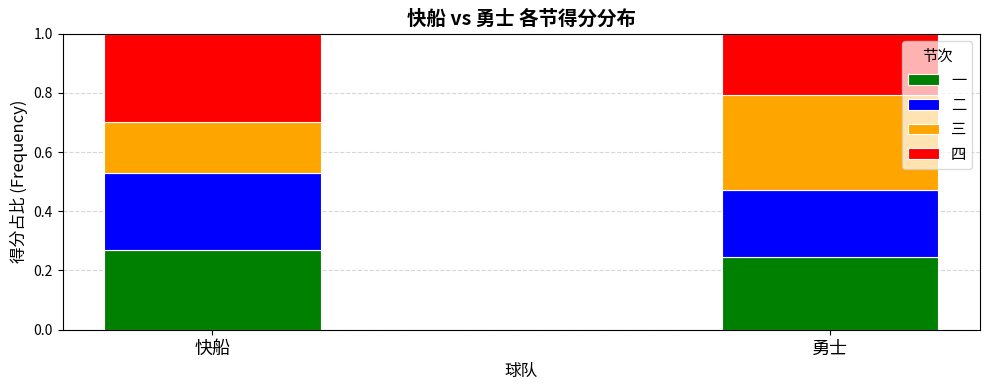

What is the total value across all series at 勇士?

1.0